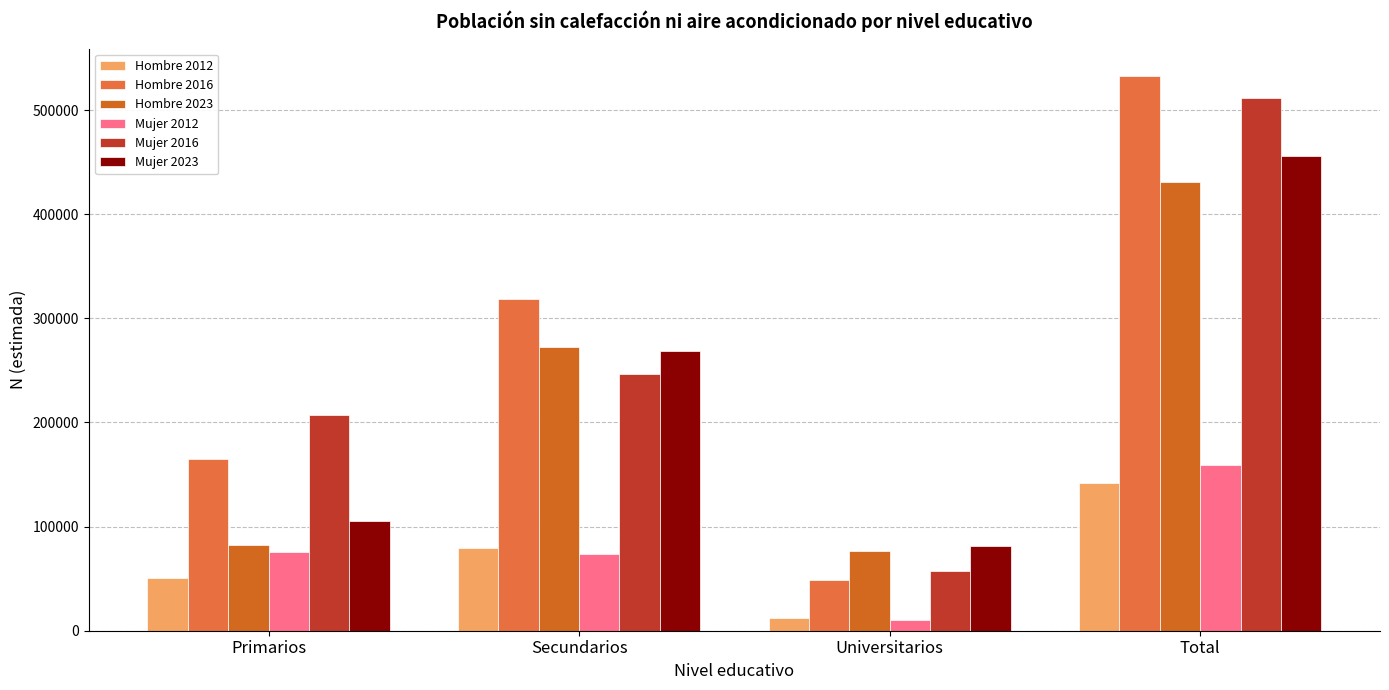

Which label corresponds to the largest value in the chart?

Total